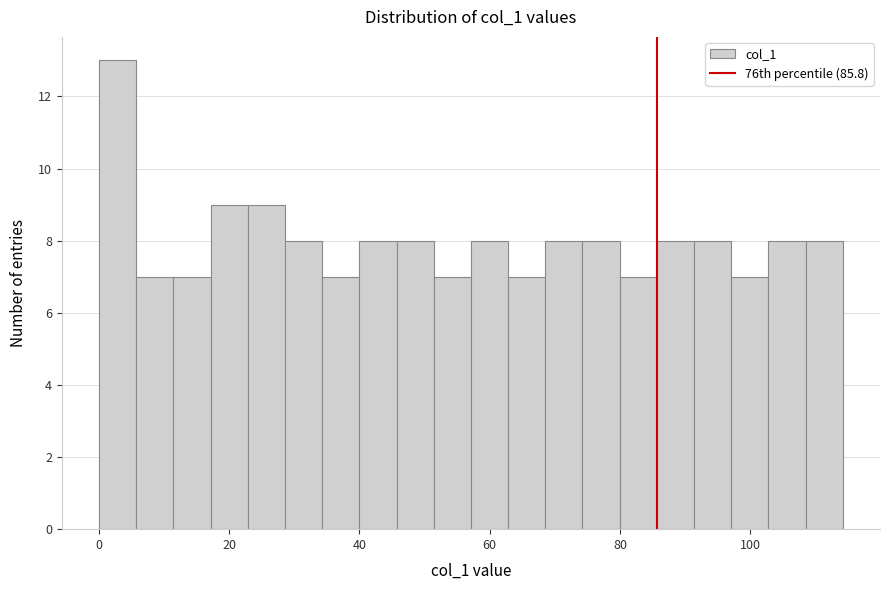

Around what value on the x-axis is the tallest bar? Give the approximate position of its centre, as read against the axis.

2